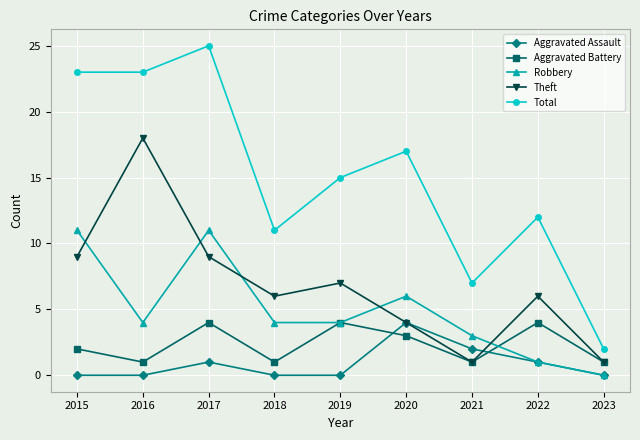

What is the minimum value for Total?

2